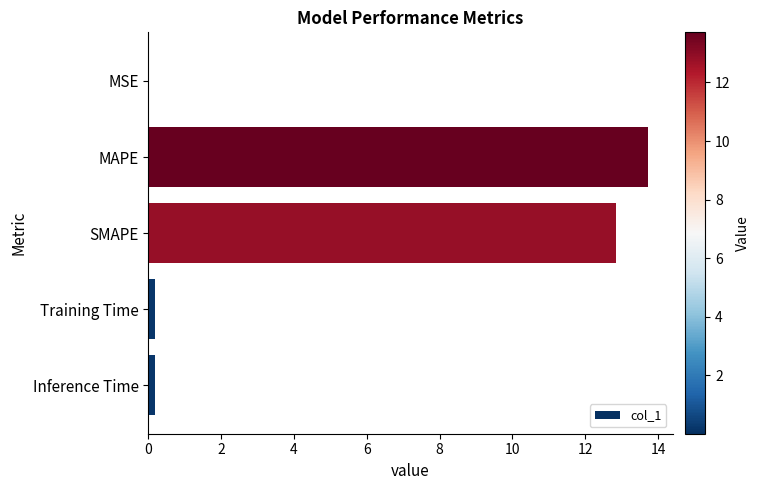

What is the greatest value displayed?

13.7